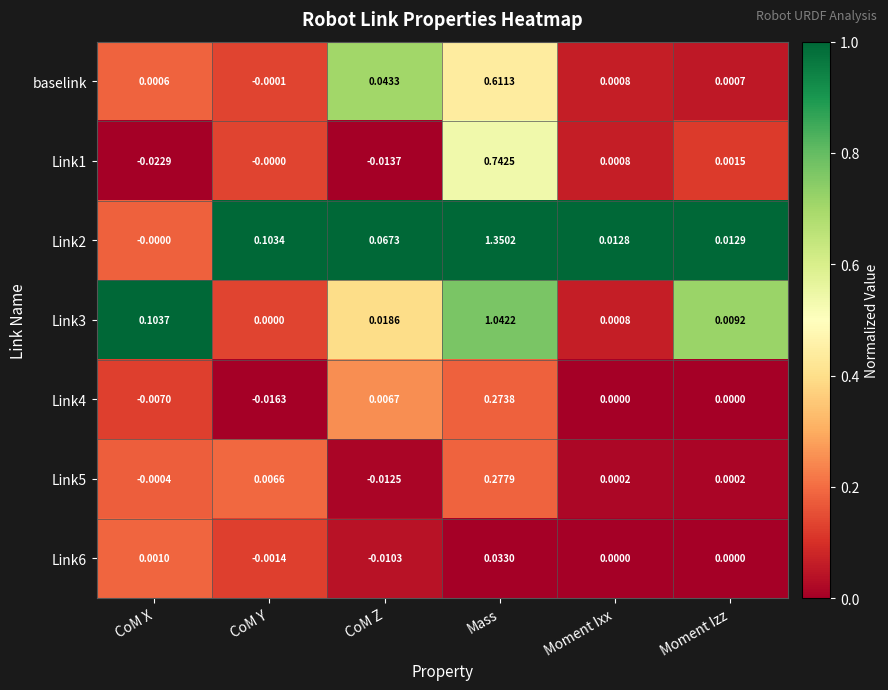

At which category is the sum across all series the highest?

Mass